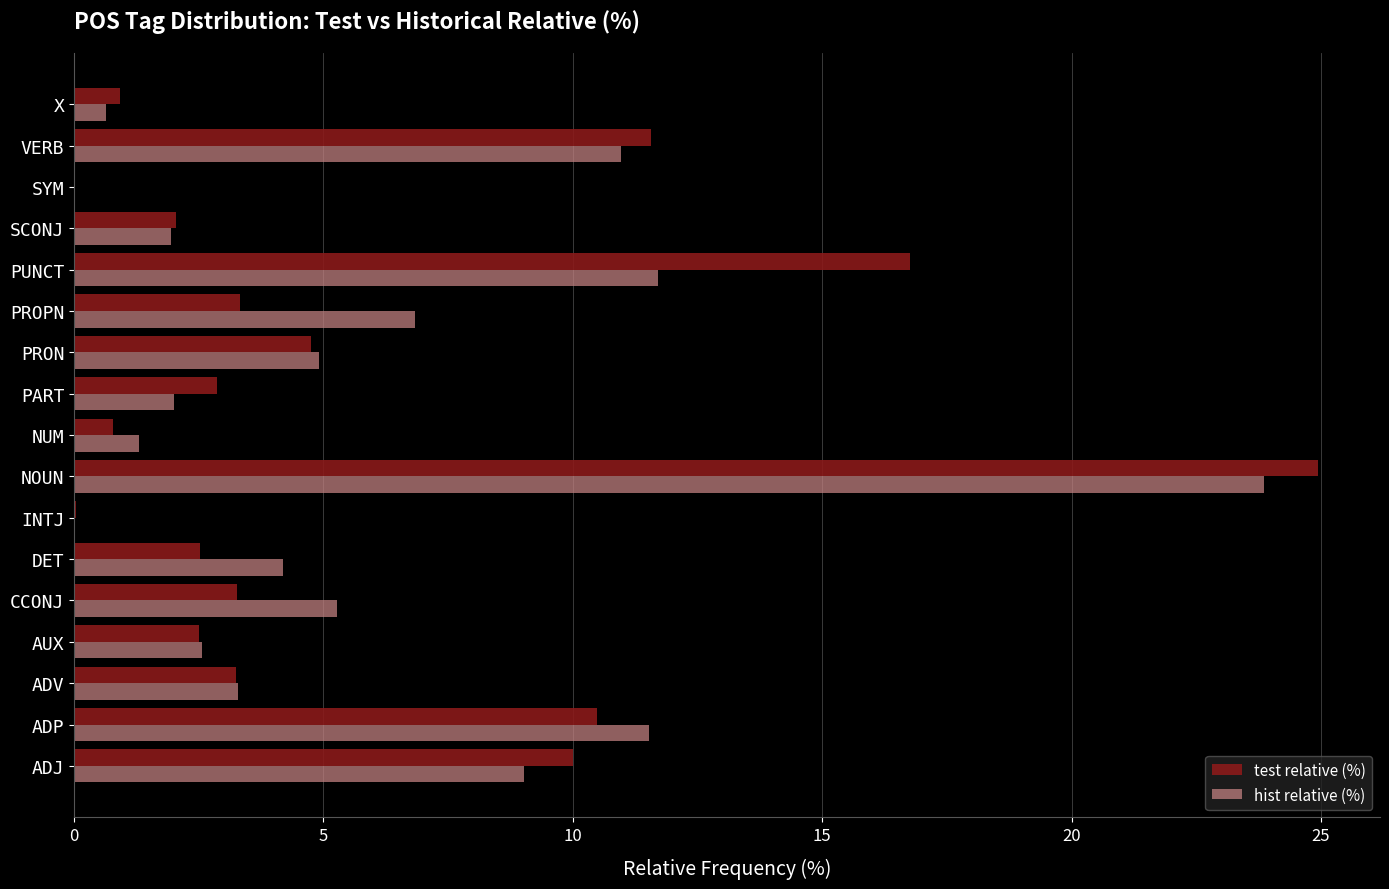

The value of hist relative (%) at VERB is 16.6. True or false?

False